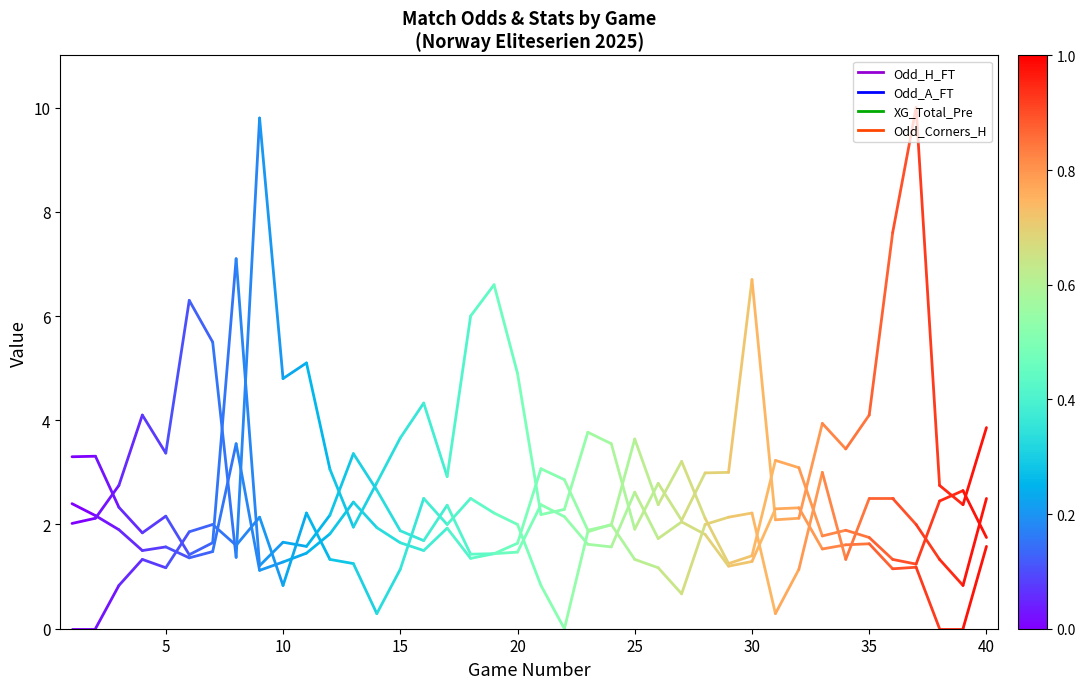

Which series has the largest range (max minus min)?

Odd_Corners_H